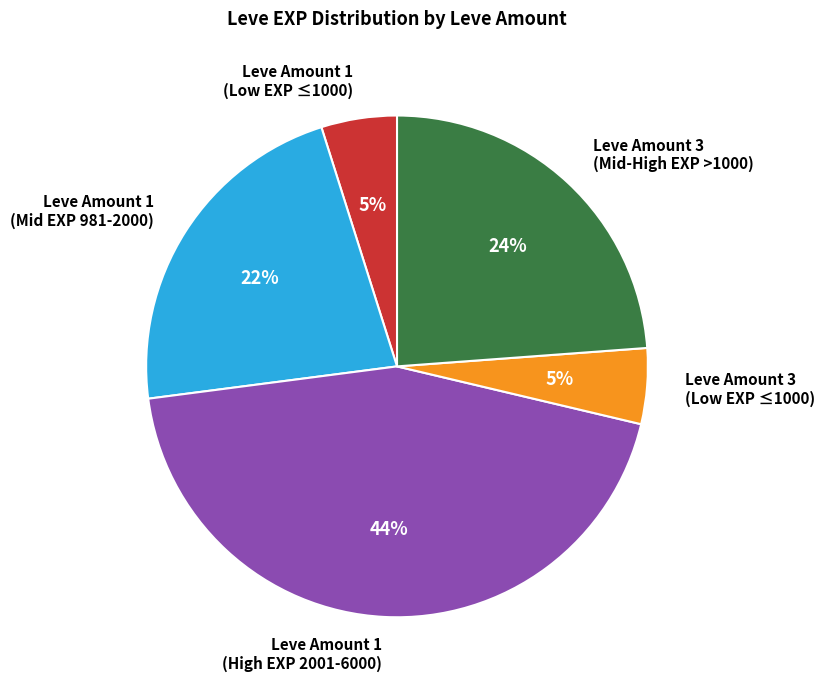

Do Leve Amount 1 (Low EXP ≤1000) and Leve Amount 3 (Low EXP ≤1000) together represent more than half of the pie?

No